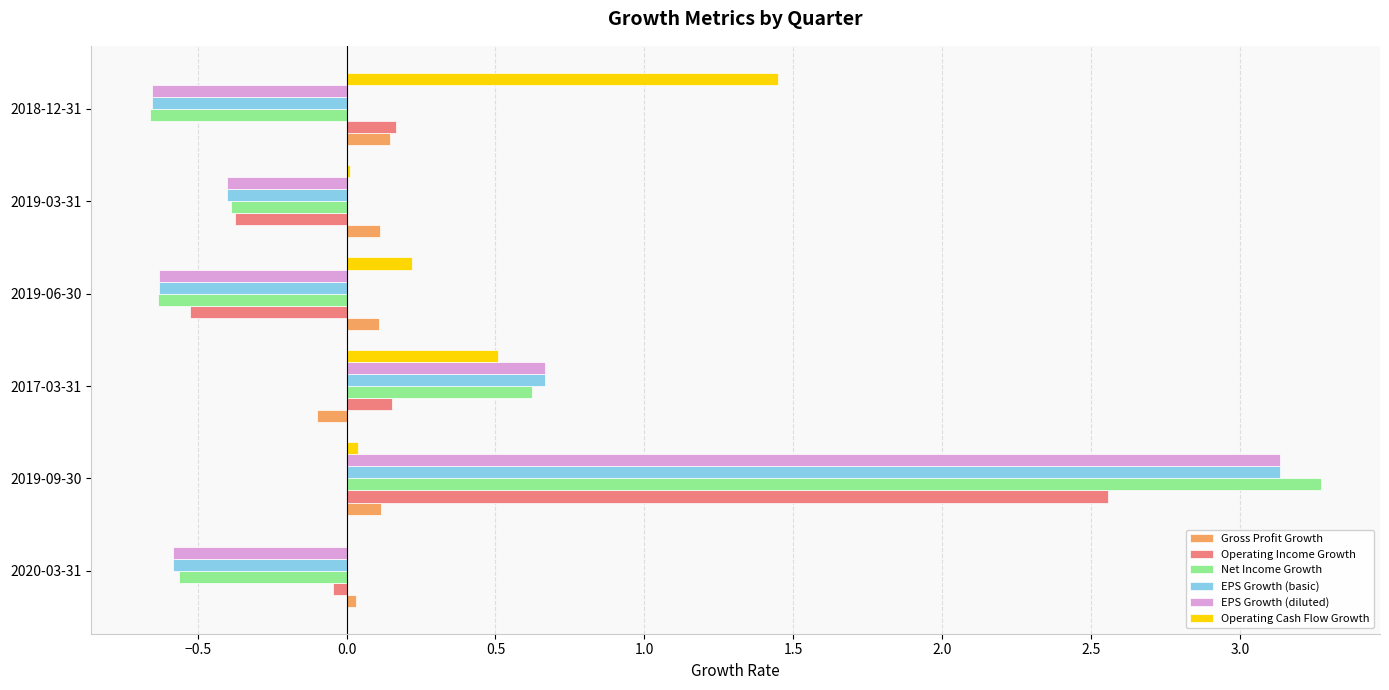

What is the sum of all Operating Income Growth values?

1.9